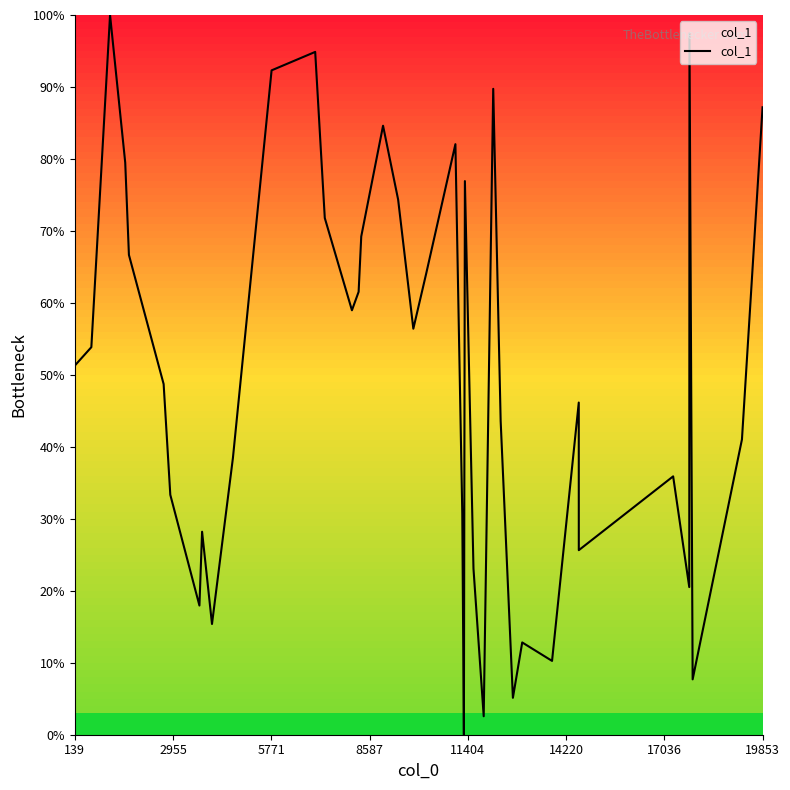

What is the greatest value displayed?

100.0